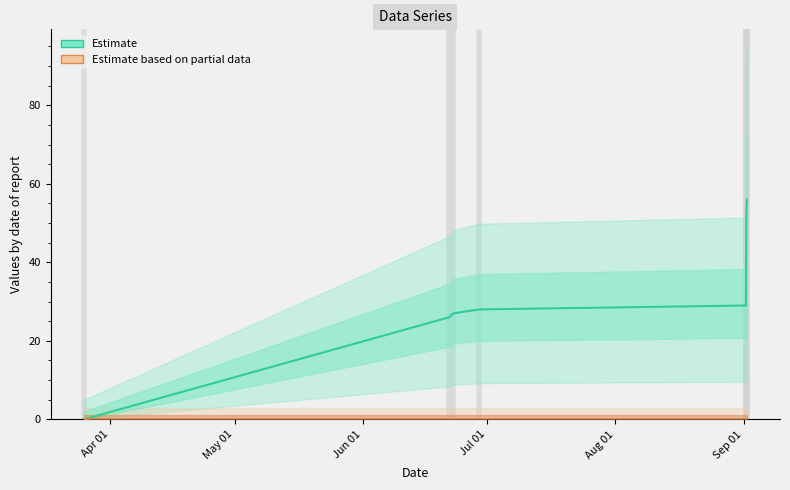

True or false: col_1 (Estimate) and col_2 (Partial) intersect in this chart.

False